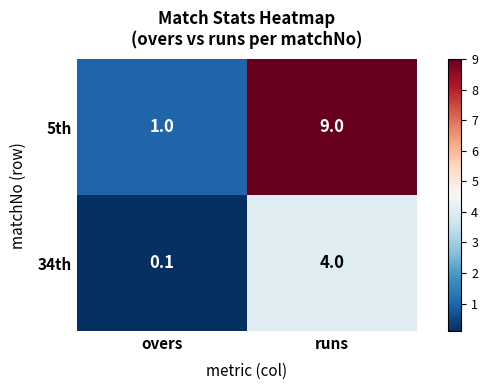

What is the average value of the 5th series?

5.0